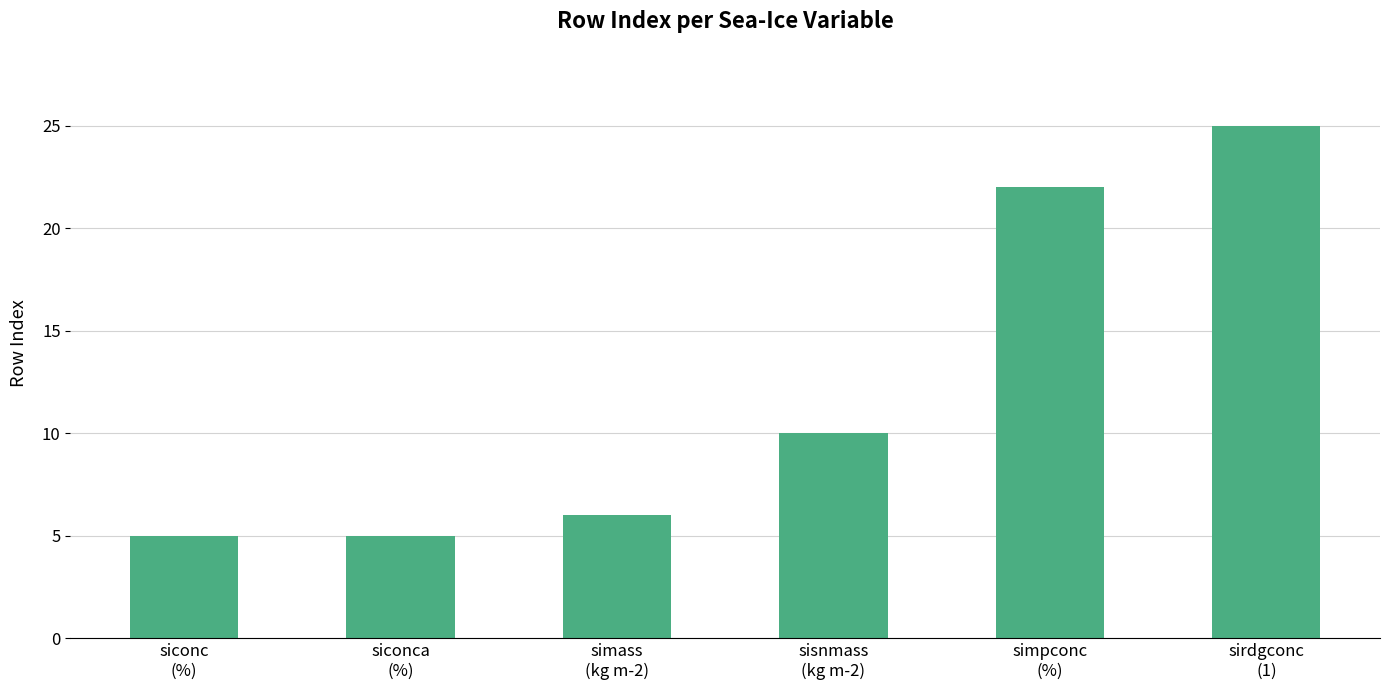

Are the bars grouped side by side (vs. stacked)?

No